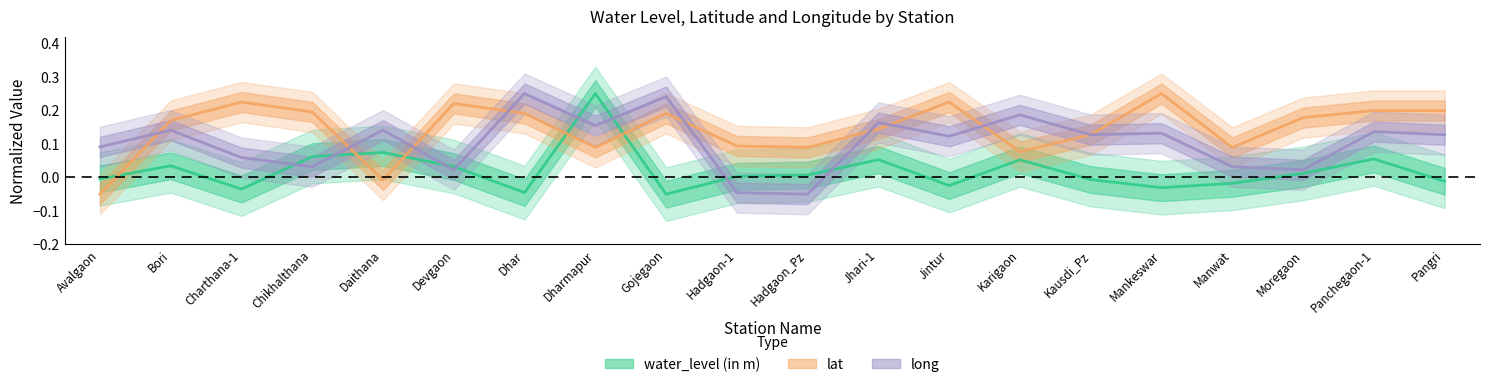

How many categories are shown in the chart?

20